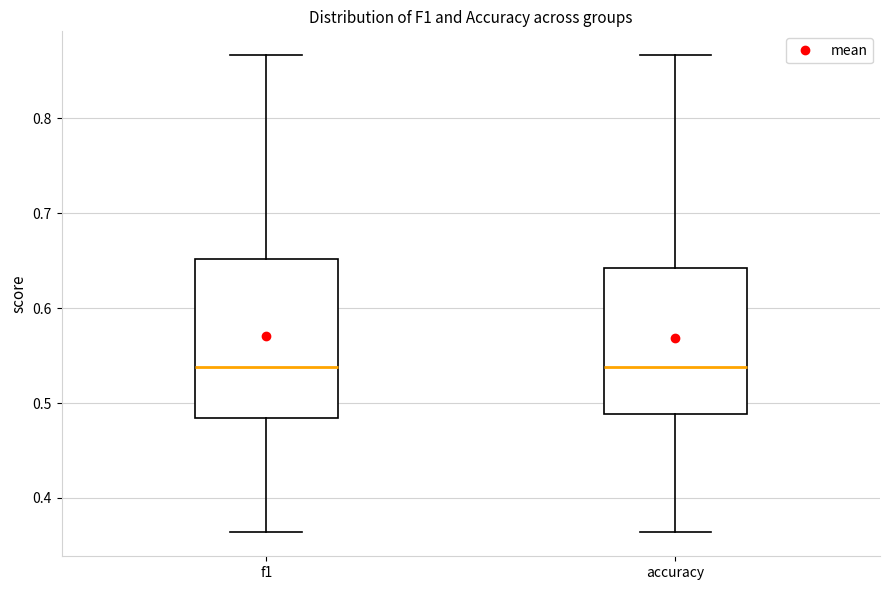

Where does the median line of the box for f1 sit on the y-axis? The values are not printed on the chart, so give them approximately, as read against the axis.

0.54